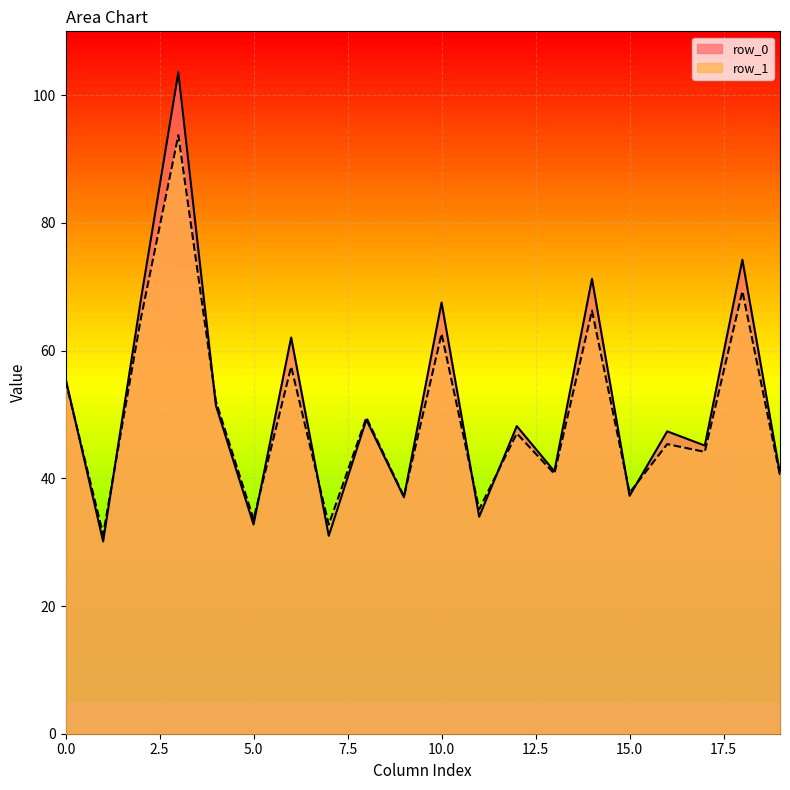

Which series has the largest range (max minus min)?

row_0